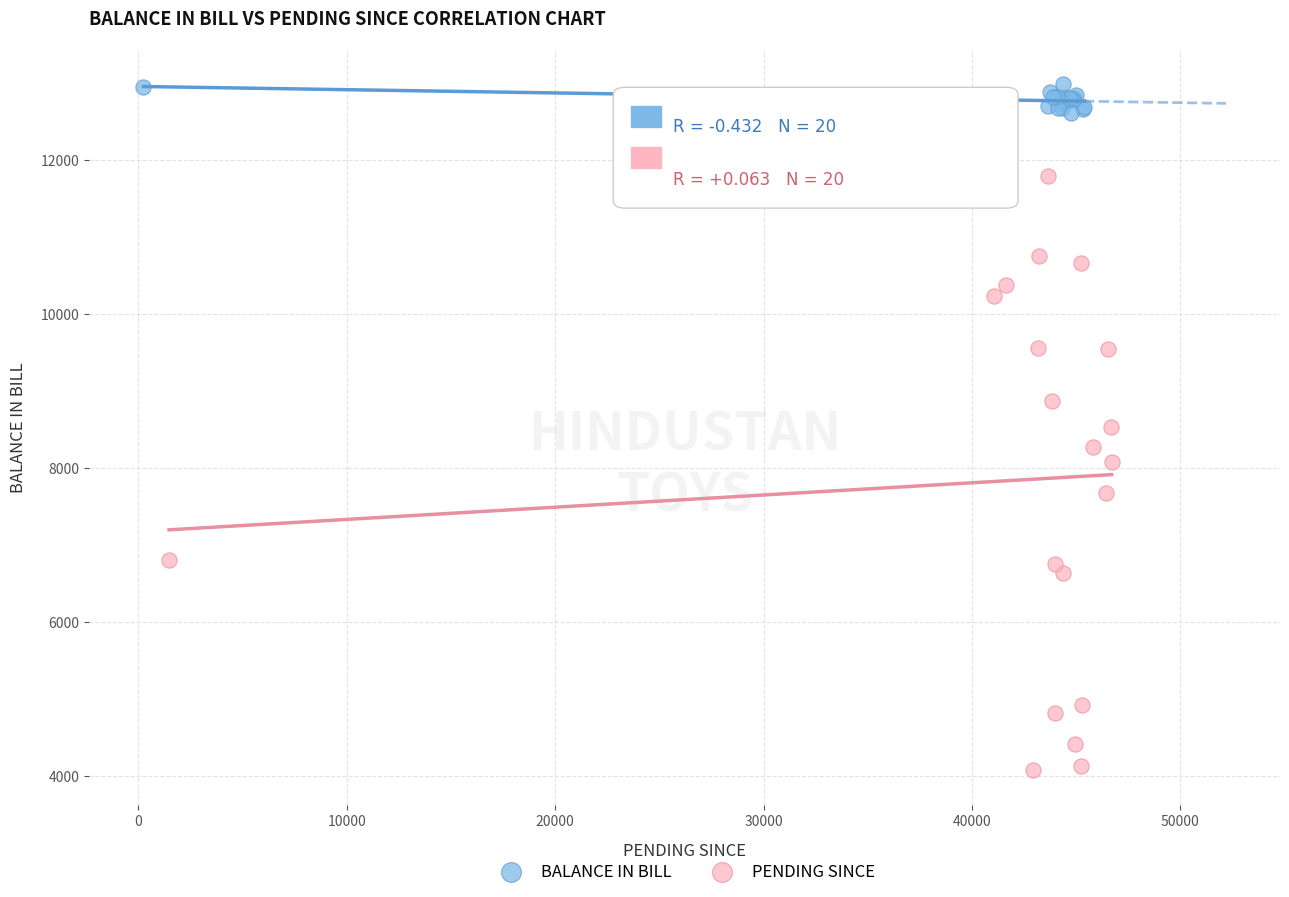

Which series has the largest Y range (max minus min)?

PENDING SINCE